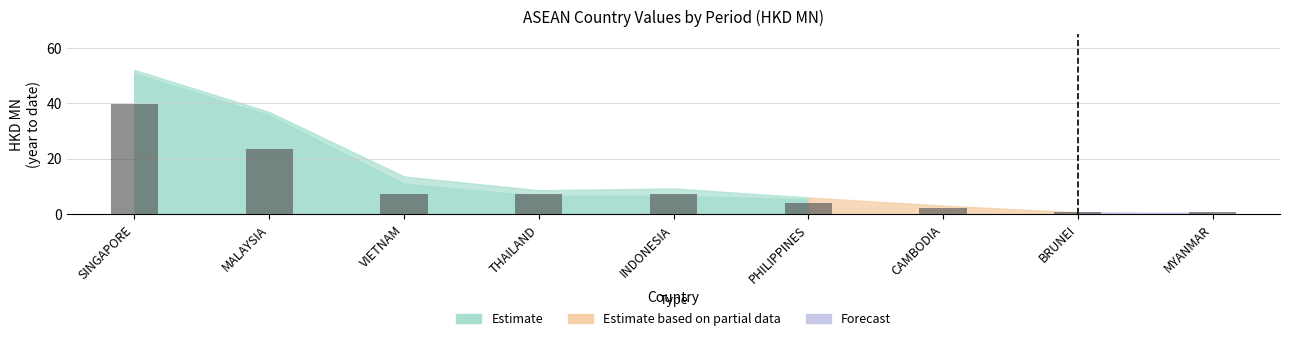

True or false: the data shows 10.6 at THAILAND.

False